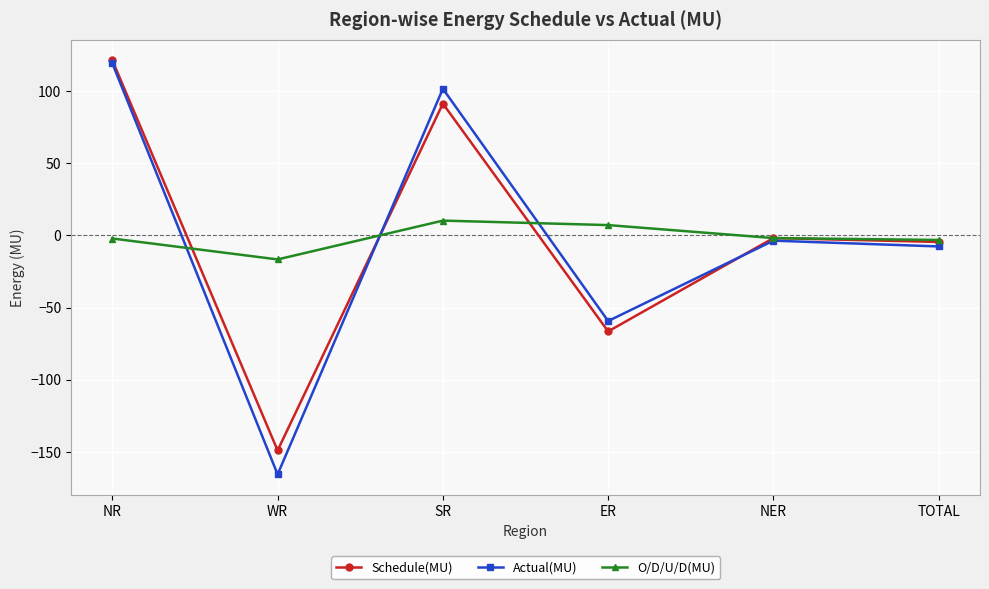

How many interior local peaks does the Schedule(MU) series have?

2